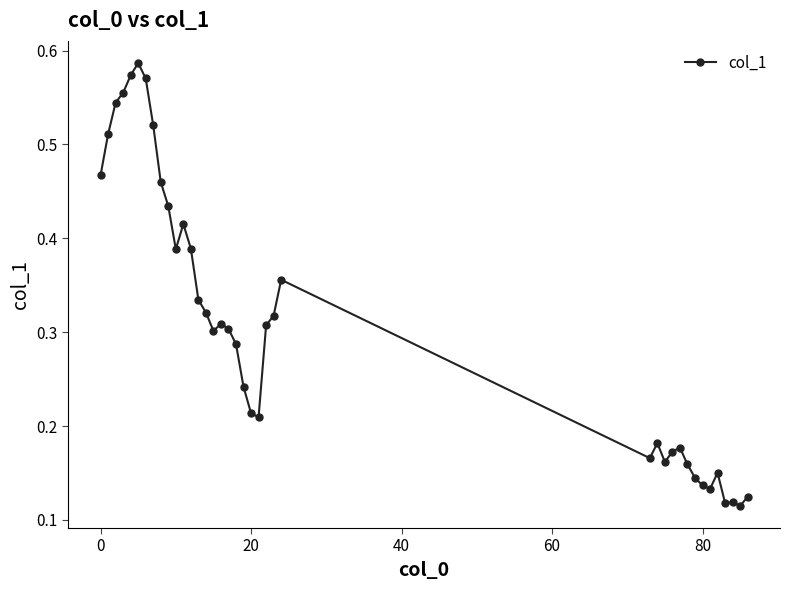

True or false: the data has more than 0 interior local peaks.

True